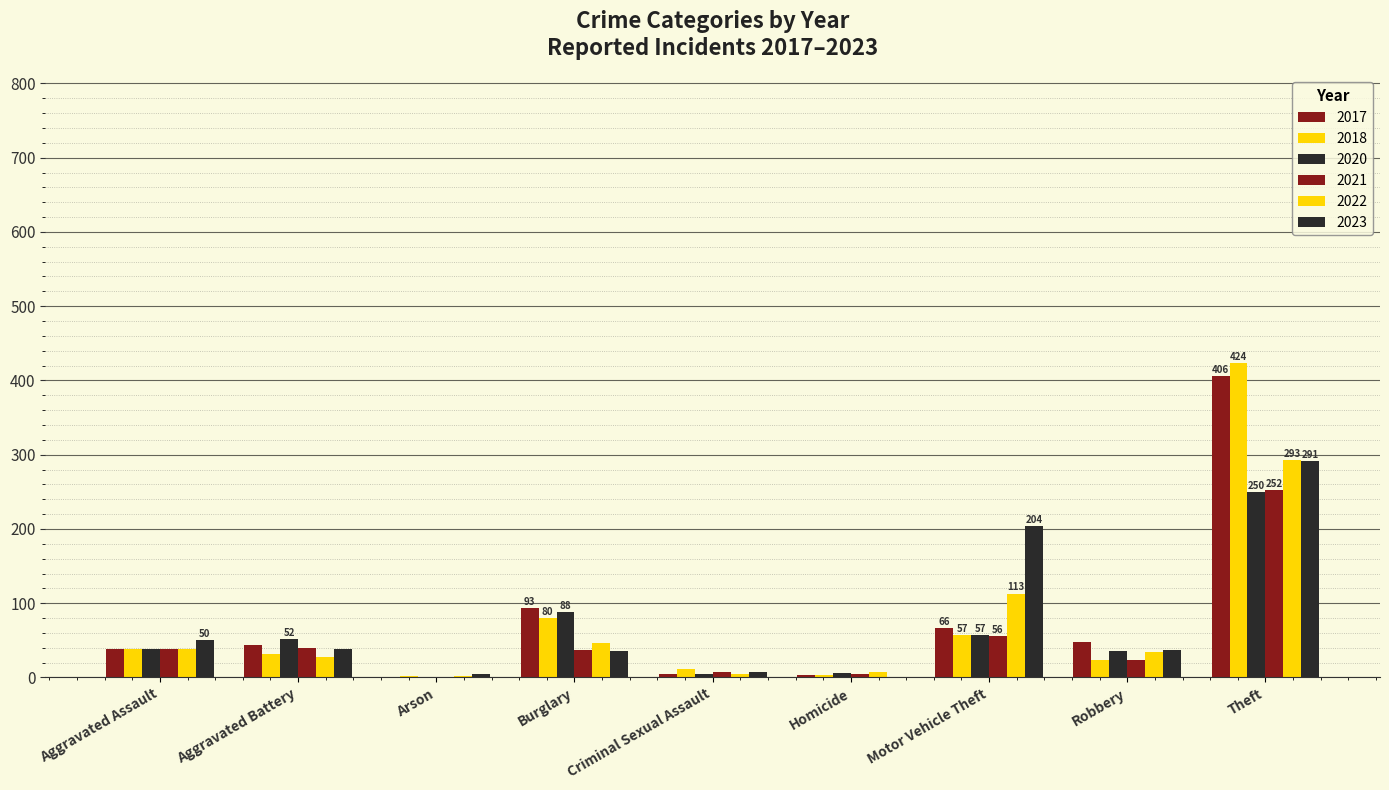

What is the smallest value displayed?

1